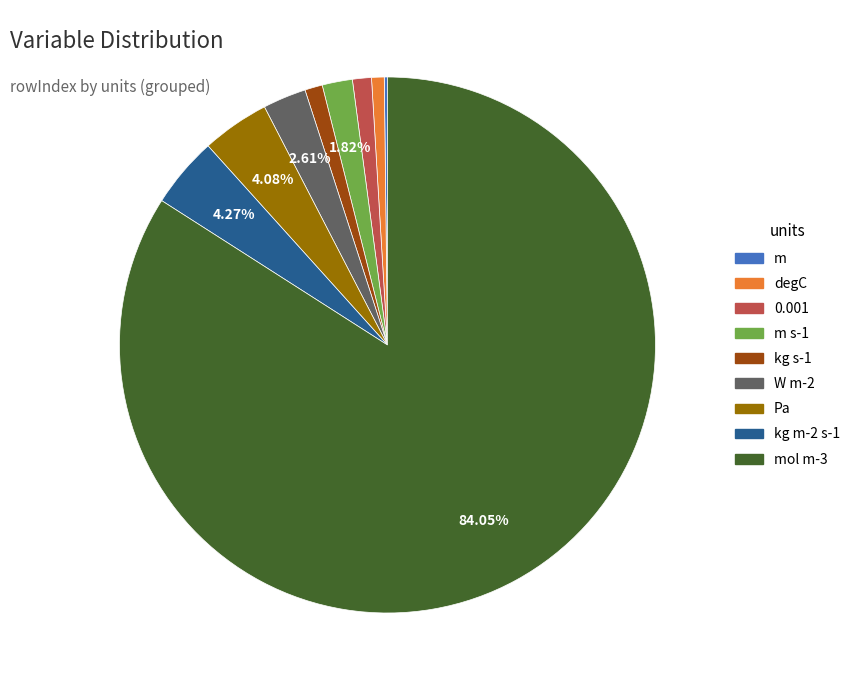

Is there any slice that represents more than half of the pie?

Yes